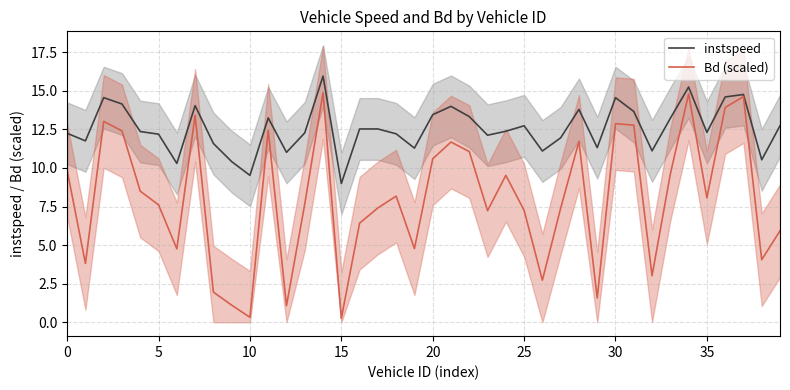

Which series changed the most between 22 and 32?

Bd (scaled)